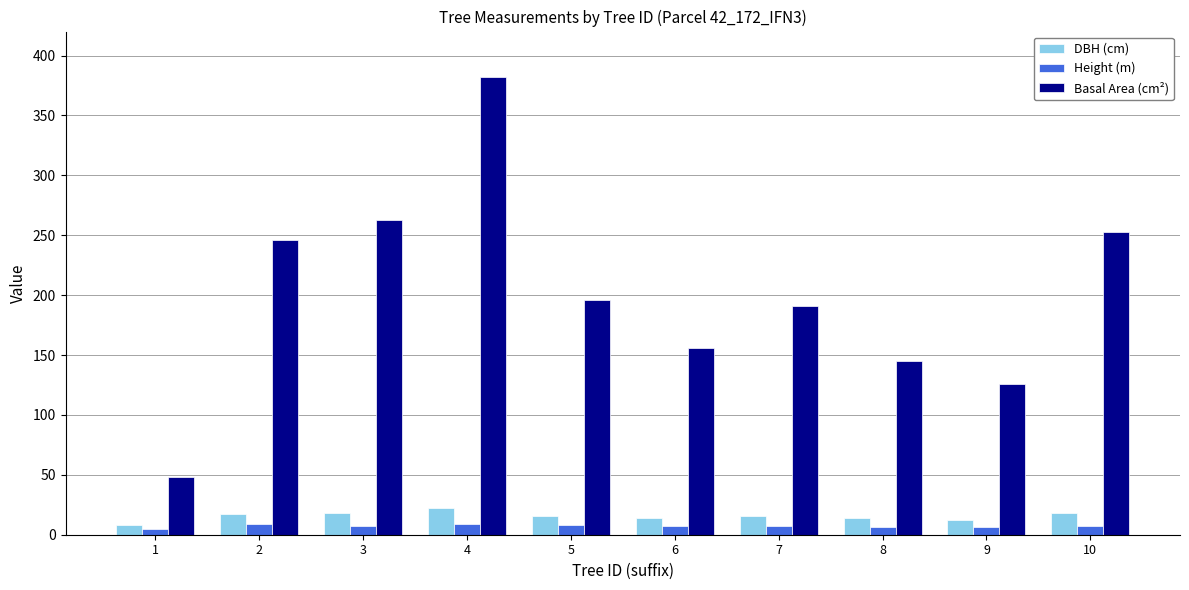

What is the maximum value for Basal Area (cm²)?

381.9